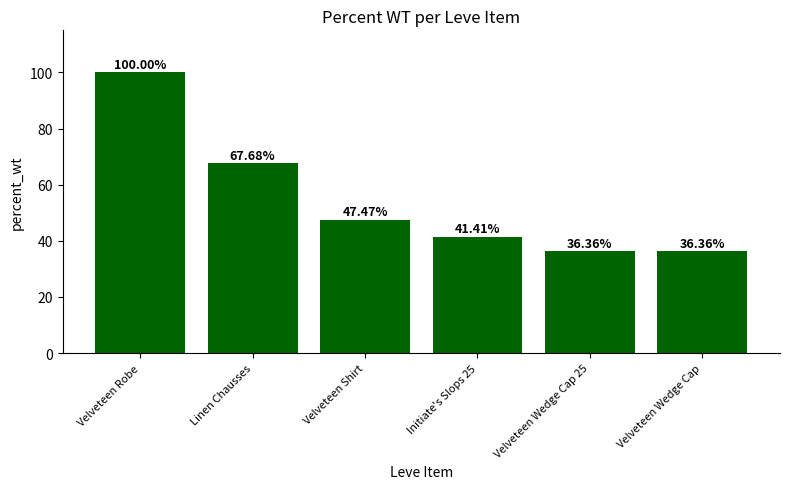

Reading left to right, list all the values displayed in this chart.

100.0	67.7	47.5	41.4	36.4	36.4